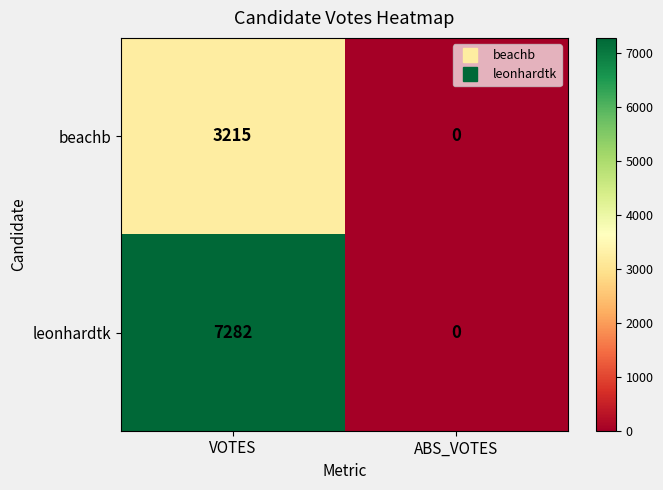

Reading right to left, transcribe all the data shown in this chart.

beachb: ABS_VOTES=0	VOTES=3215
leonhardtk: ABS_VOTES=0	VOTES=7282